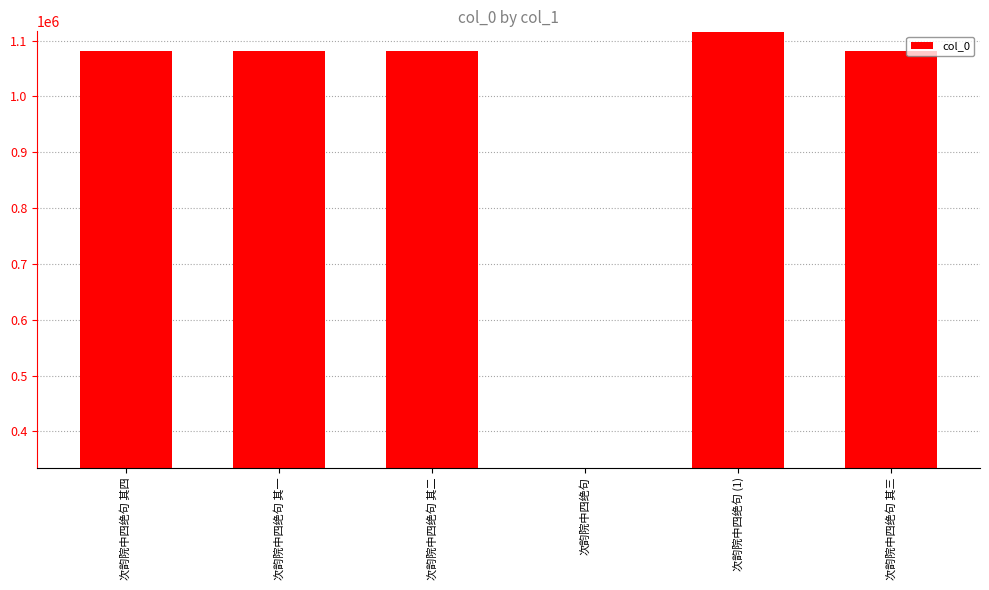

What is the value of the 5th bar from the left?

1116222